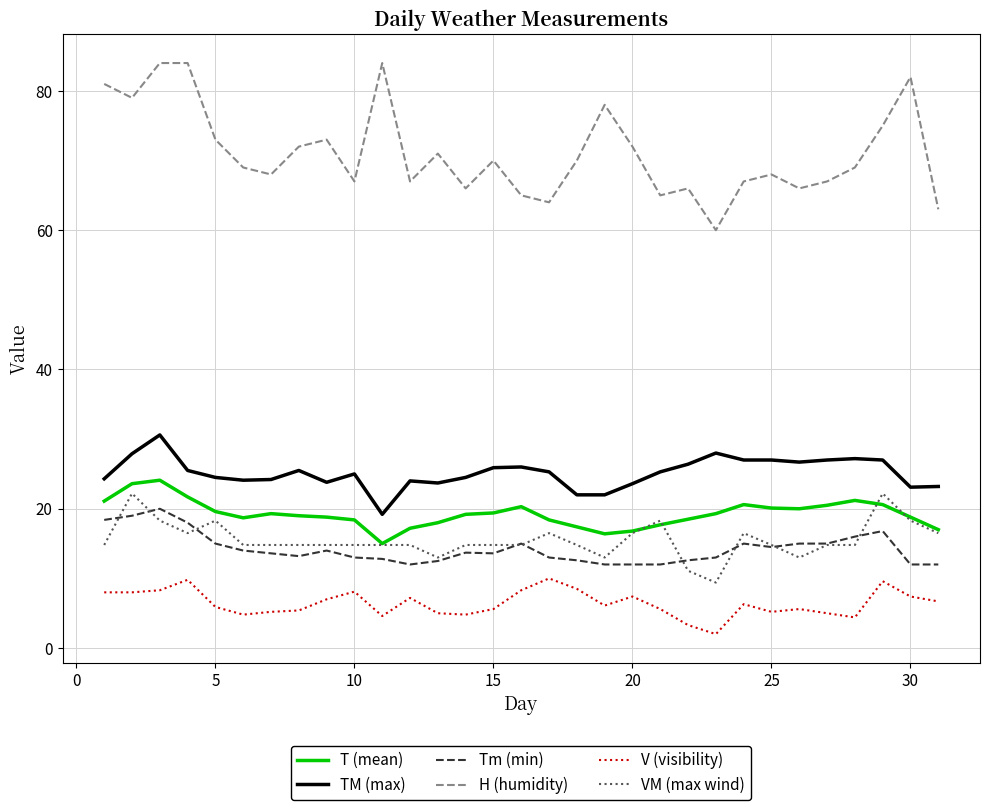

What is the minimum value shown in the chart?

2.0